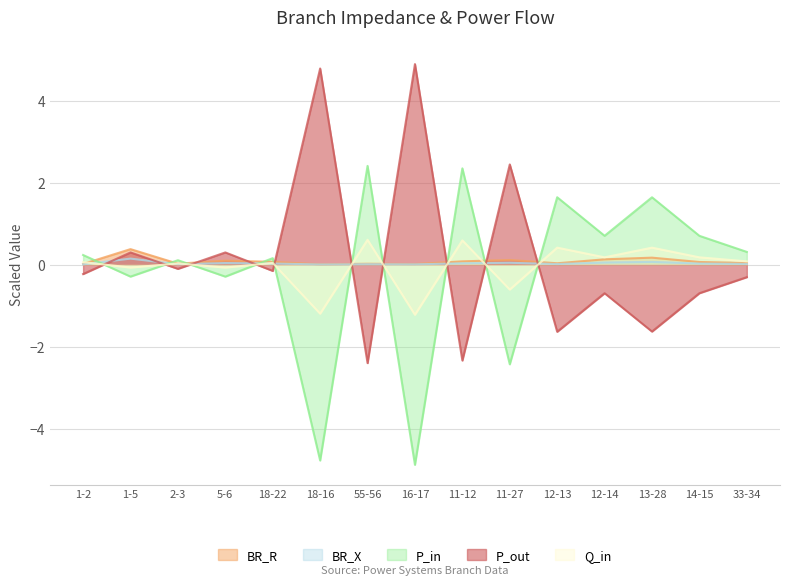

At 13-28, list the series in order from largest to smallest.

P_in, Q_in, BR_R, BR_X, P_out